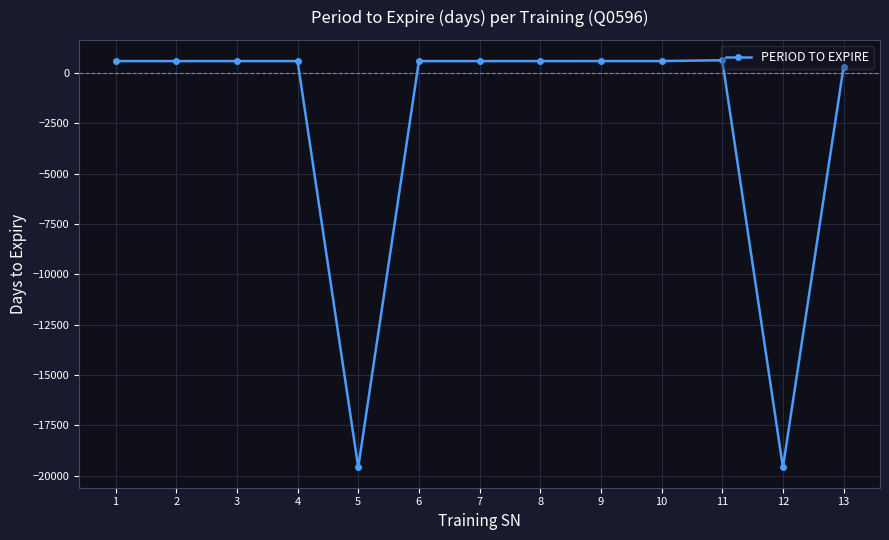

What is the maximum value shown in the chart?

636